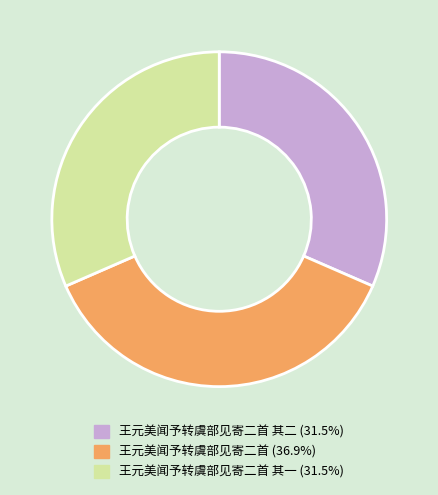

Is there a majority slice in this chart?

No